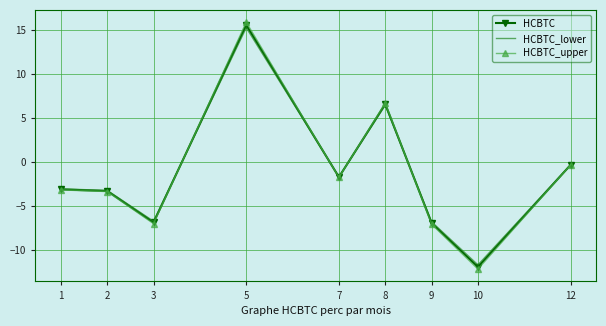

What is the spread (max minus min) of values at 3?

0.3